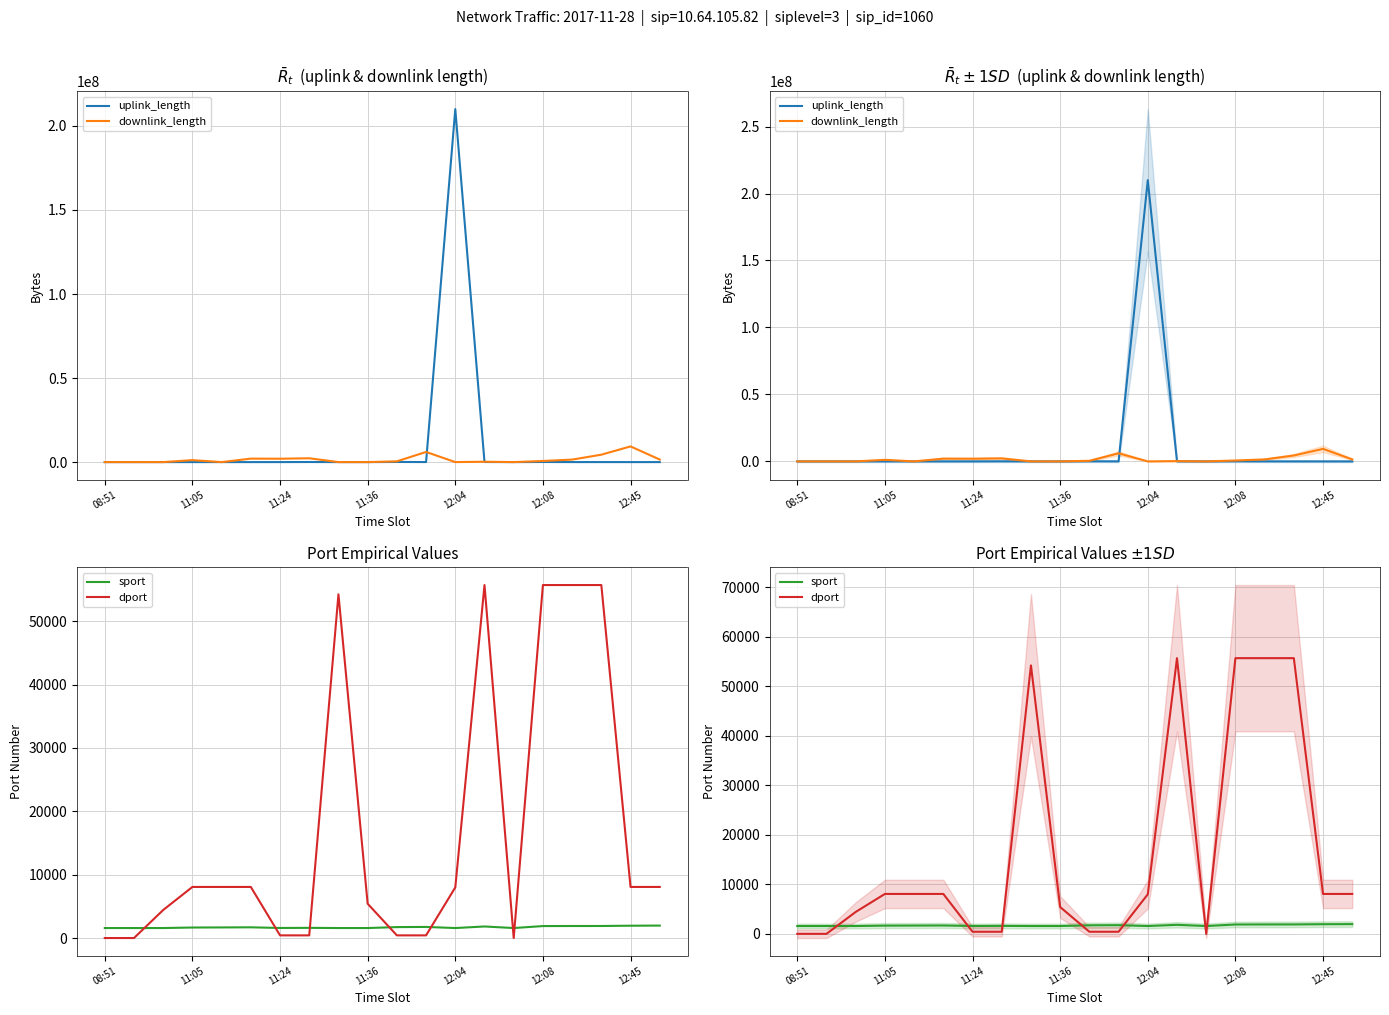

Reading left to right, extract all data points from this chart.

uplink_length: 604	2614	3674	2032	7112	30	7136	51468	952	2364	75705	25232	210002254	53649	2182	63742	12037	8131	871	933
downlink_length: 6409	3186	9121	1168355	3626	2068745	2006227	2274723	9474	2164	456169	6035138	4655	215544	7626	662535	1485021	4411076	9335130	1507860
sport: 1598	1598	1598	1680	1694	1713	1609	1628	1598	1598	1746	1772	1598	1844	1598	1909	1919	1922	1966	1985
dport: 21	21	4443	8080	8080	8080	443	443	54238	5432	443	443	8005	55700	22	55700	55700	55700	8080	8080